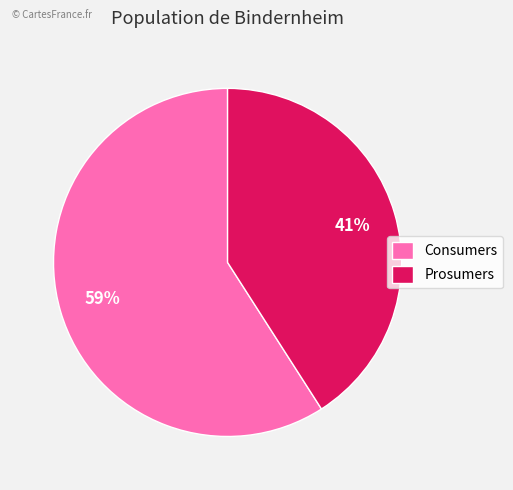

What is the largest slice in the pie chart?

Consumers